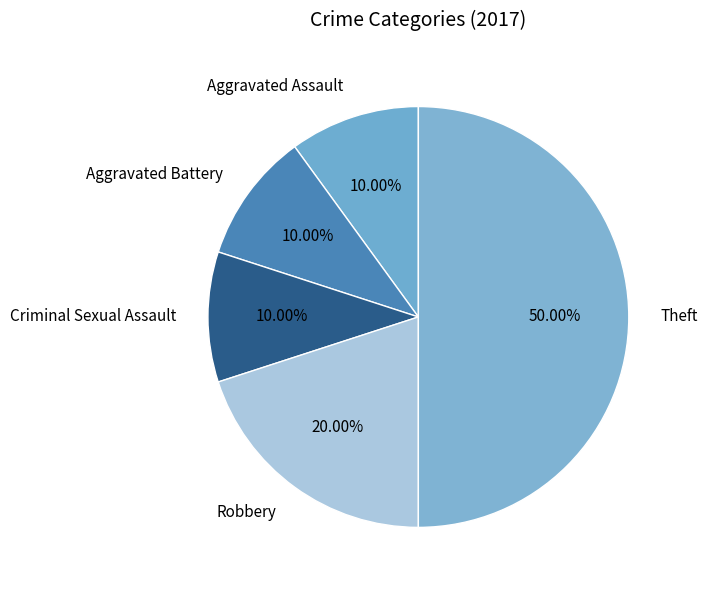

To the nearest percent, what is the average slice percentage?

20%